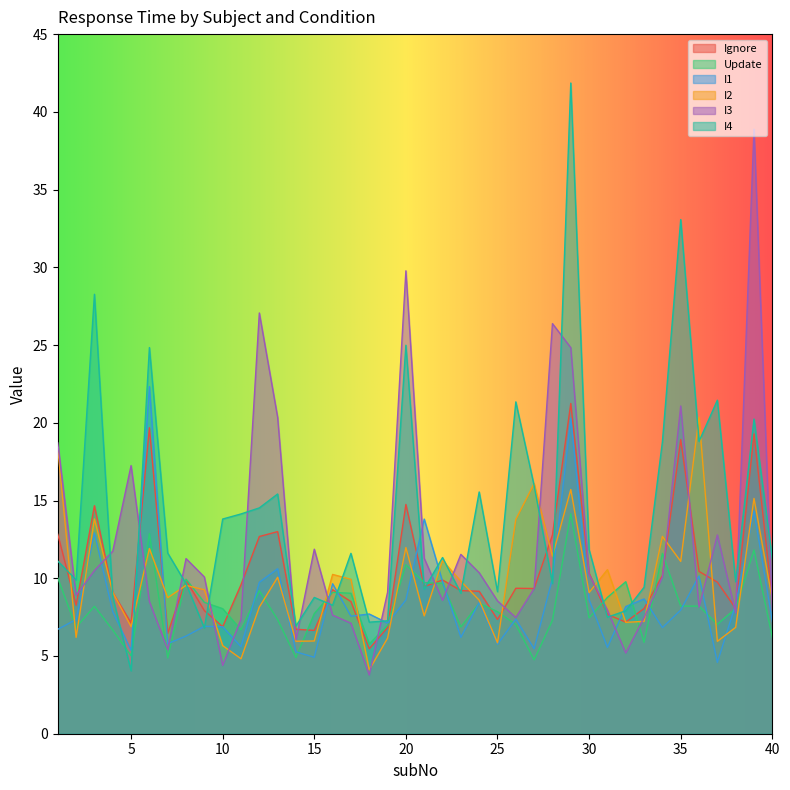

Which series ends up on top after the final intersection of I3 and I4?

I4